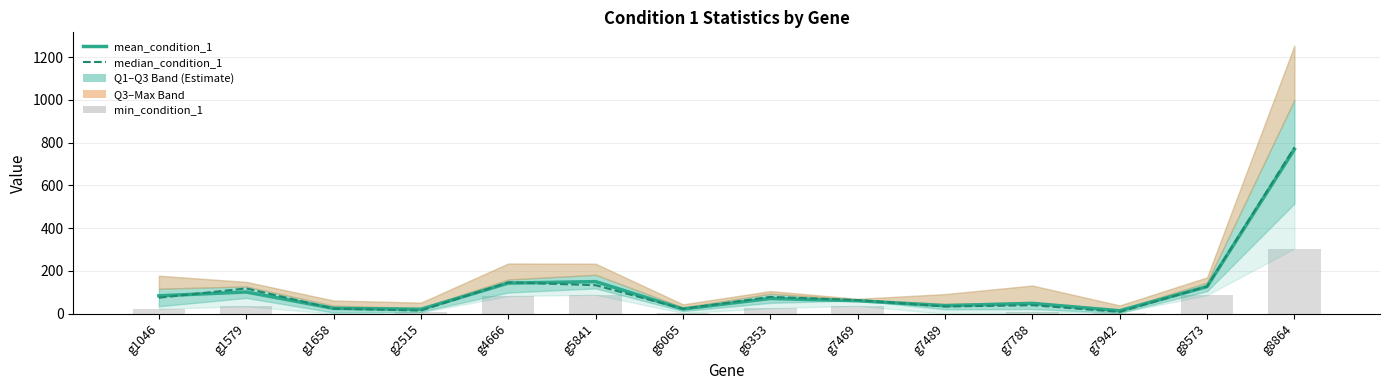

Rank the series at g8573 from lowest to highest value.

min_condition_1, mean_condition_1, median_condition_1